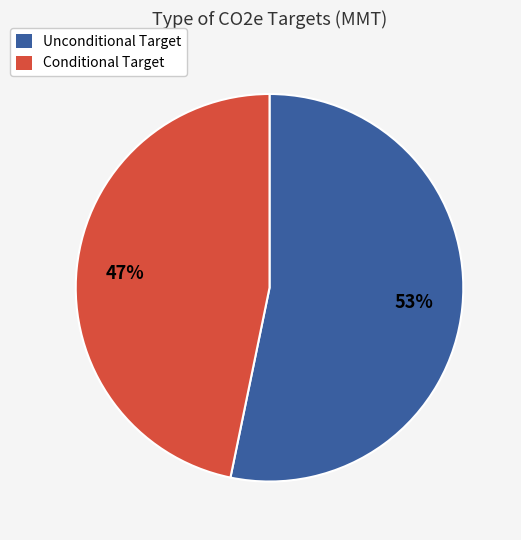

Which slice is the smallest?

Conditional Target